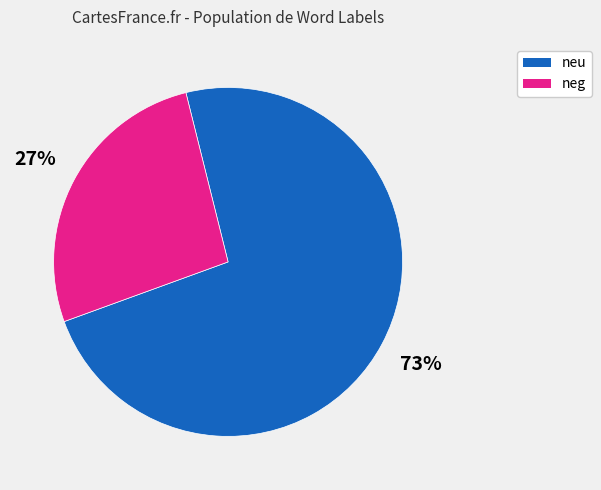

Is there any slice that represents more than half of the pie?

Yes